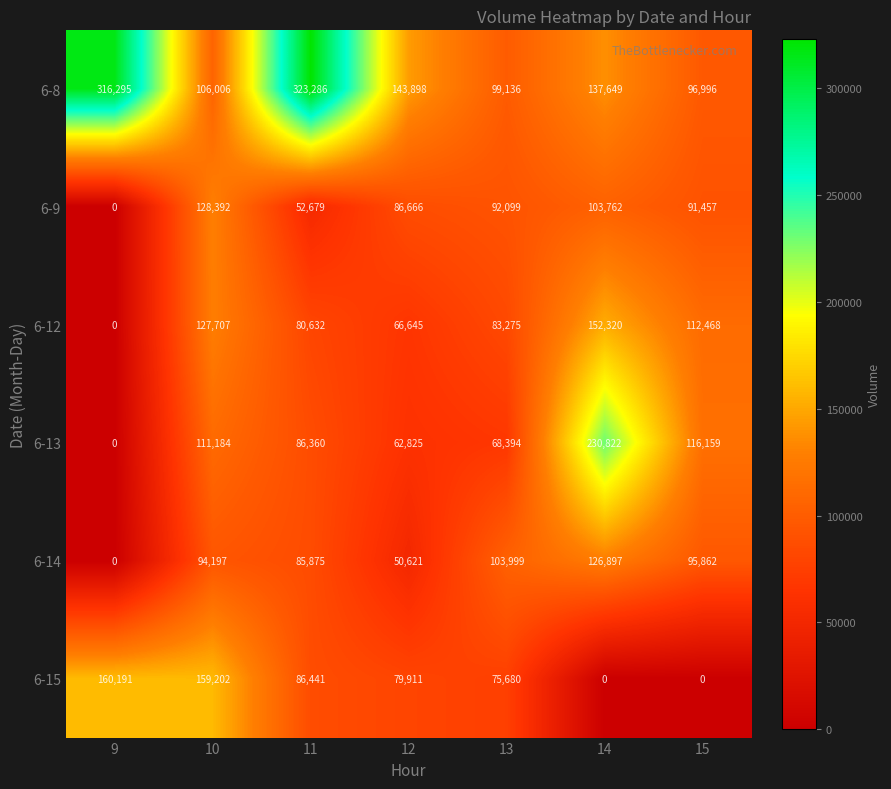

What is the average value of the 6-8 series?

174752